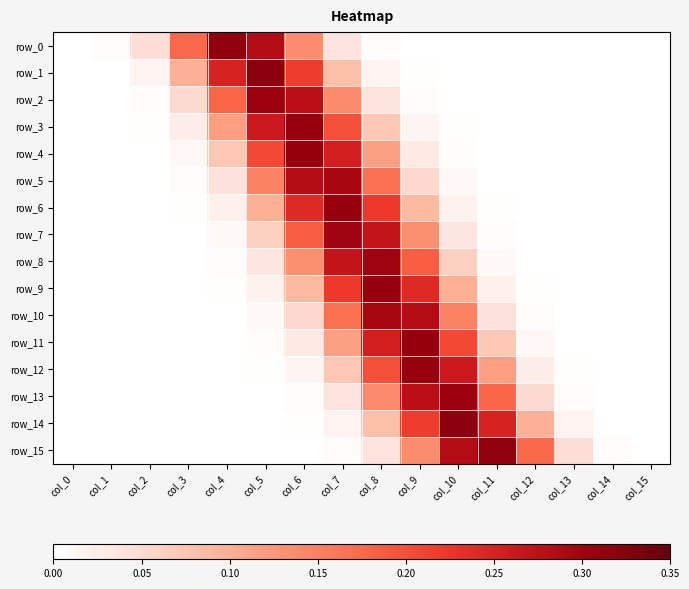

What is the maximum value for row_13?

0.3